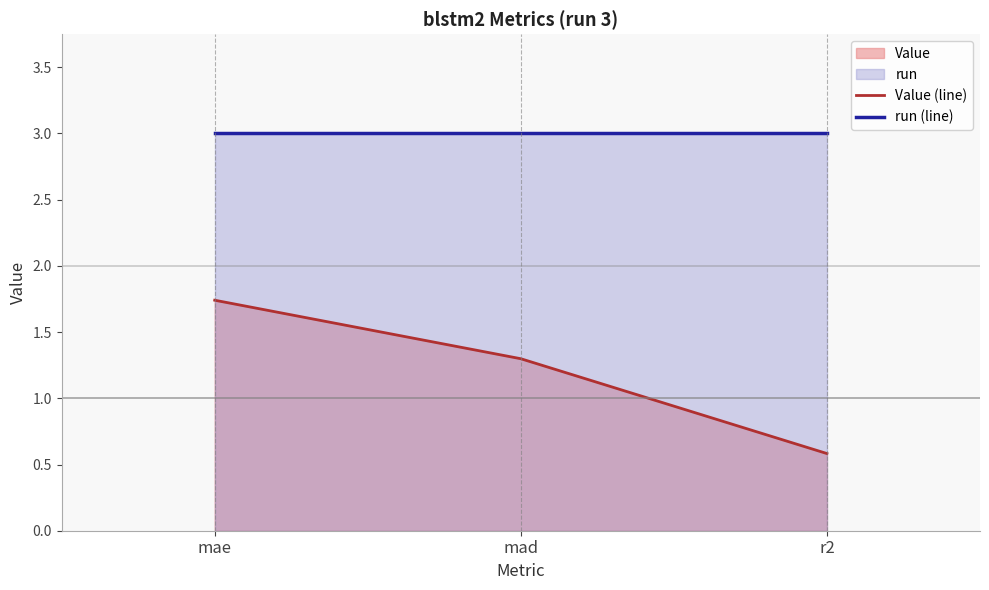

Reading left to right, what are all the values shown in this chart?

Value (line): mae=1.7	mad=1.3	r2=0.6
run (line): mae=3.0	mad=3.0	r2=3.0